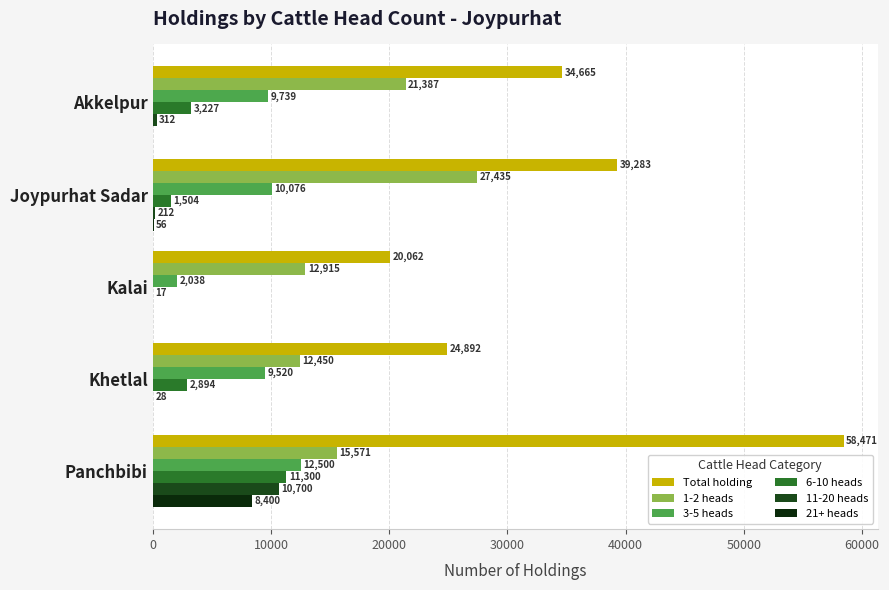

Count the number of categories in the chart.

5